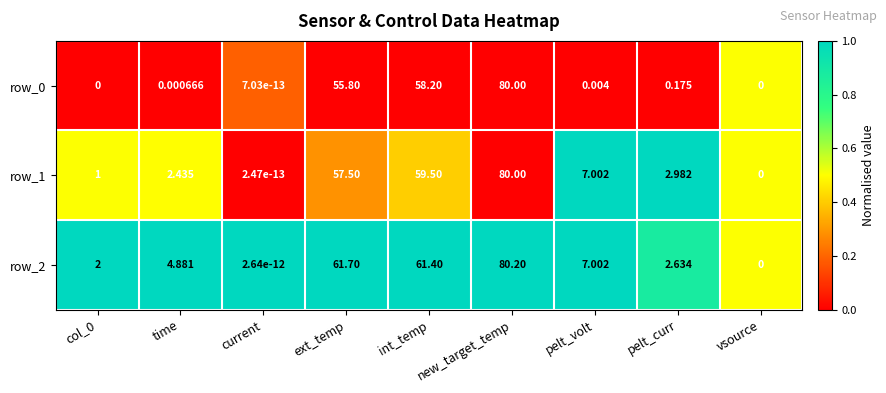

Which category has the highest value in the row_1 series?

new_target_temp